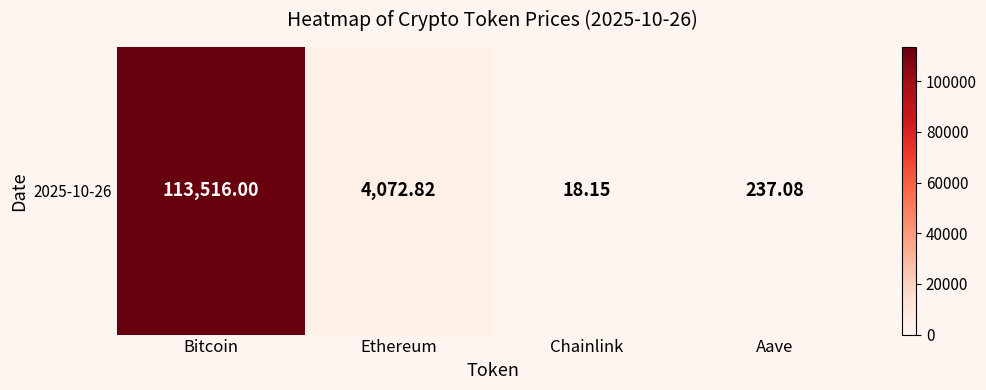

What is the ratio of the value at Bitcoin to the value at Chainlink?

6254.3